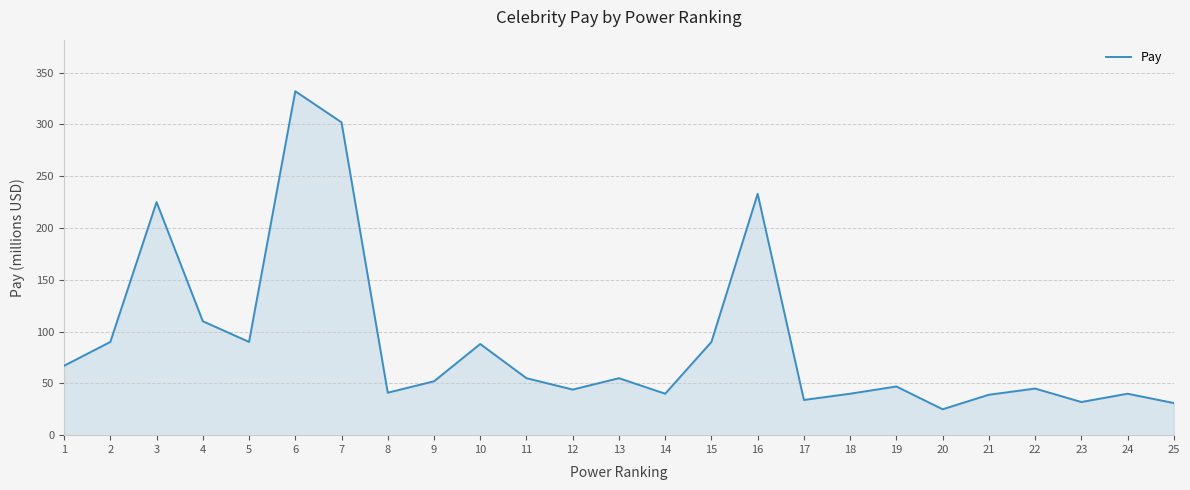

What is the maximum value shown in the chart?

332